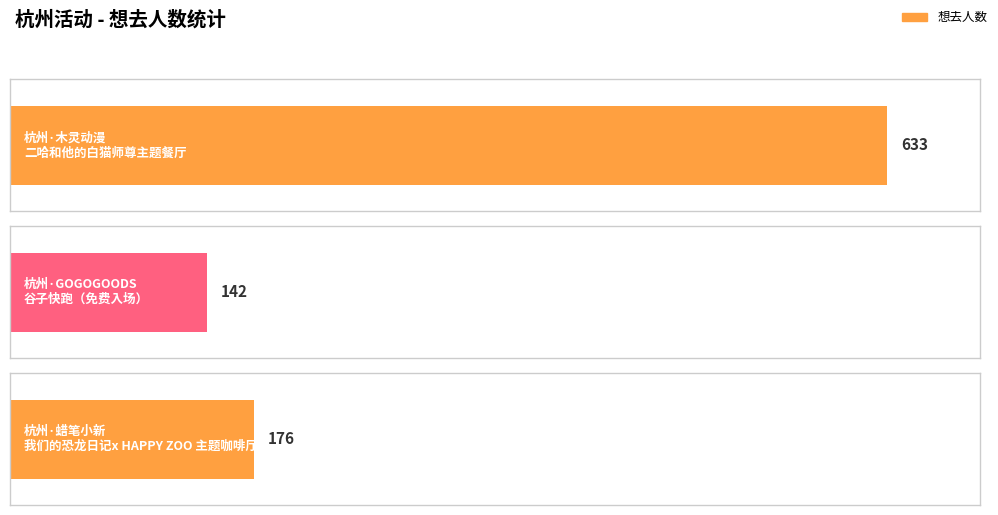

What is the minimum value shown in the chart?

142